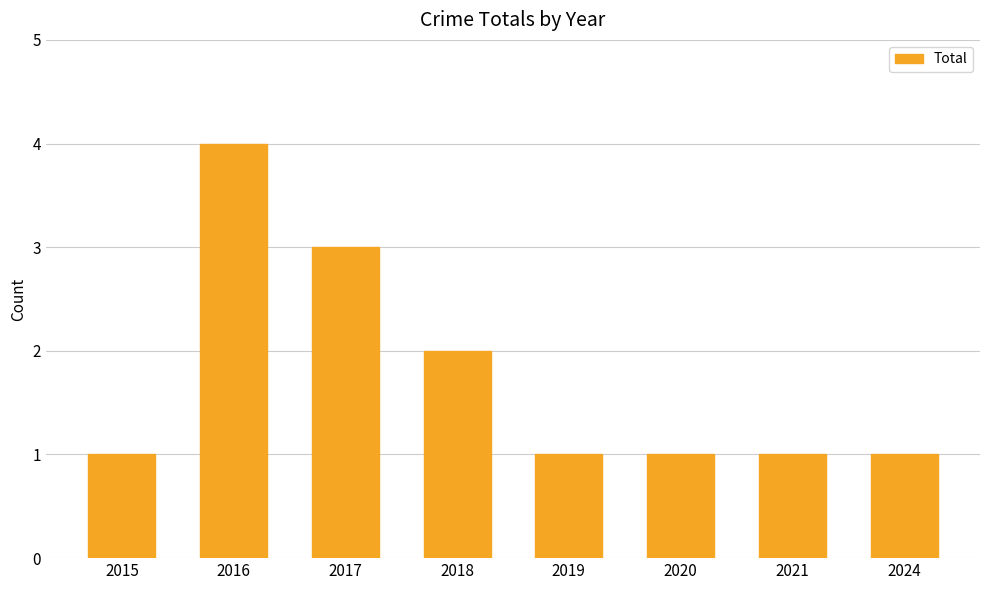

Is it true that the value at 2018 is 1?

False